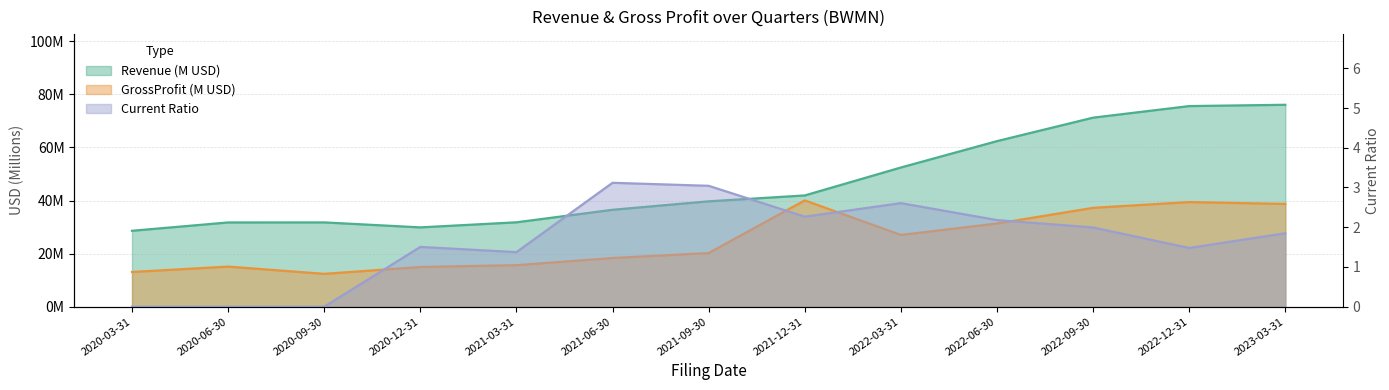

How many lines are shown in the chart?

3